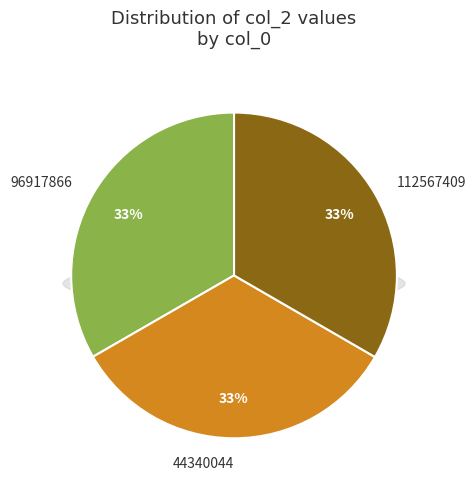

Count the number of slices in the pie.

3